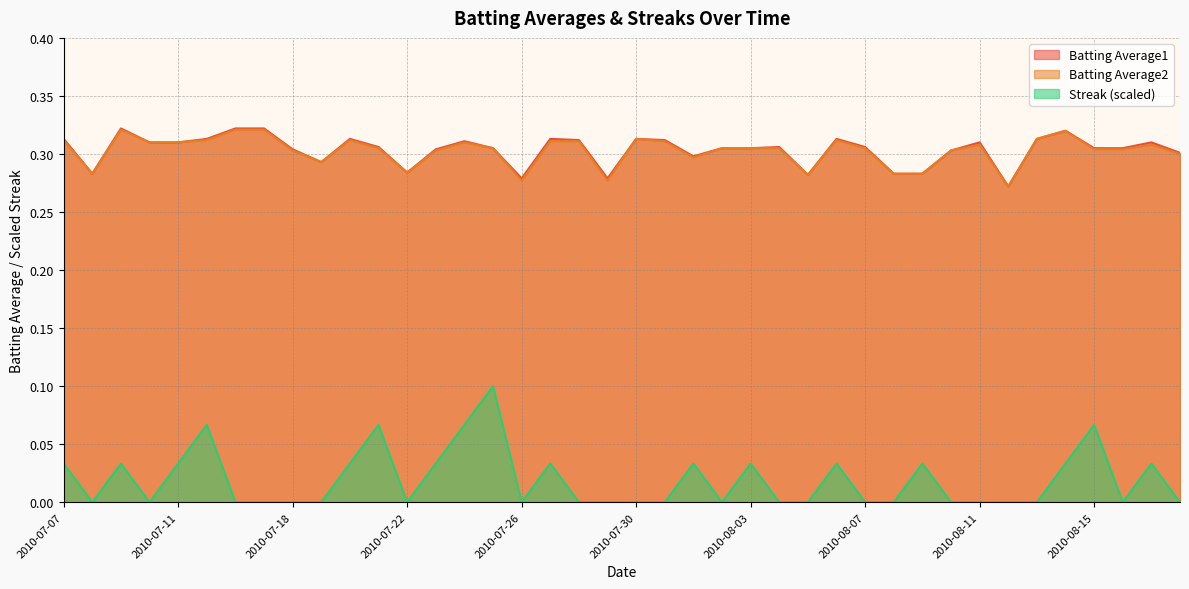

What is the maximum value shown in the chart?

0.3